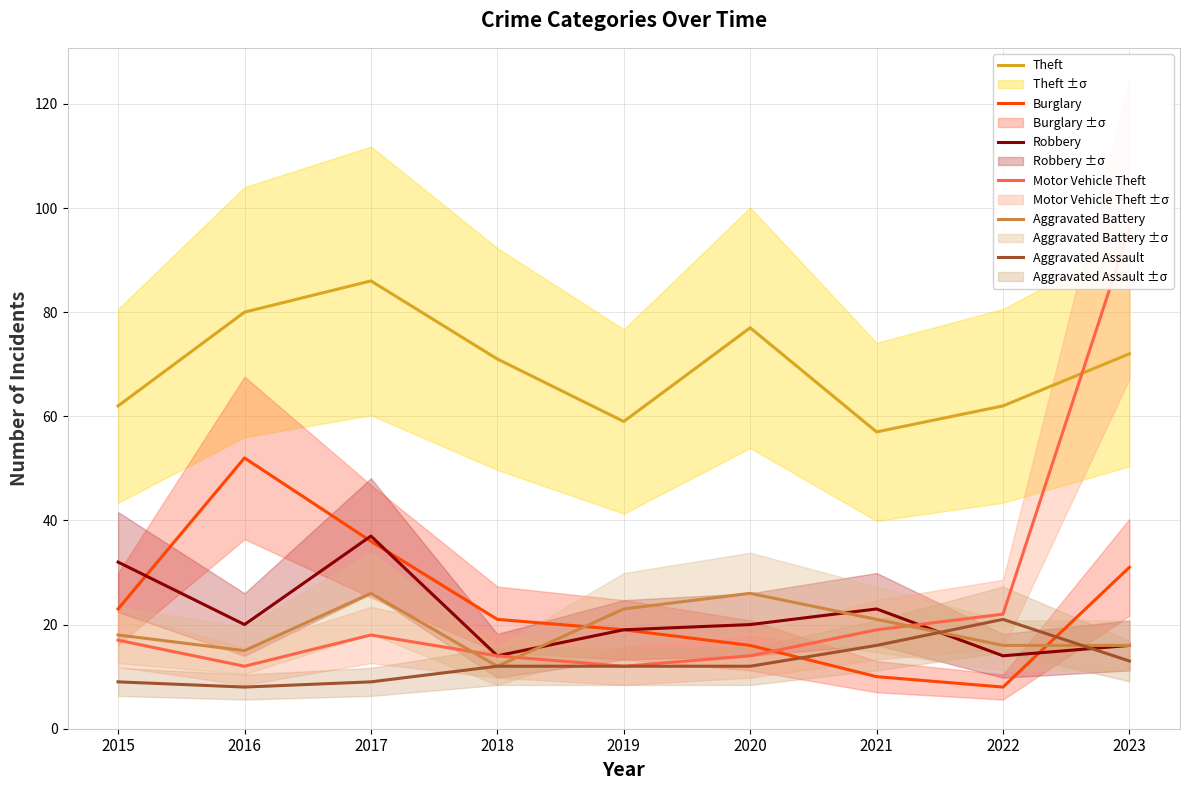

What is the difference between the second highest and minimum values in the Burglary series?

28